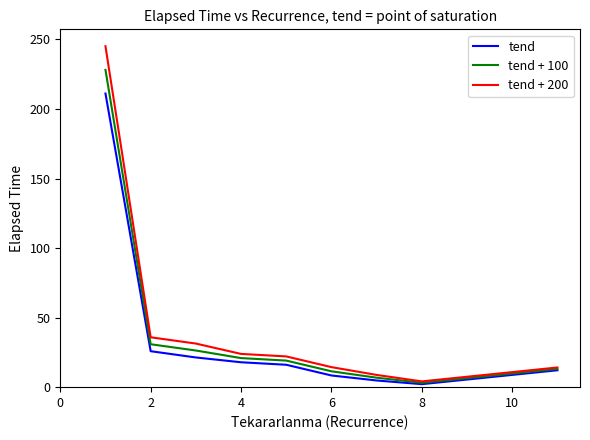

At how many categories does at least one series exceed 235?

1